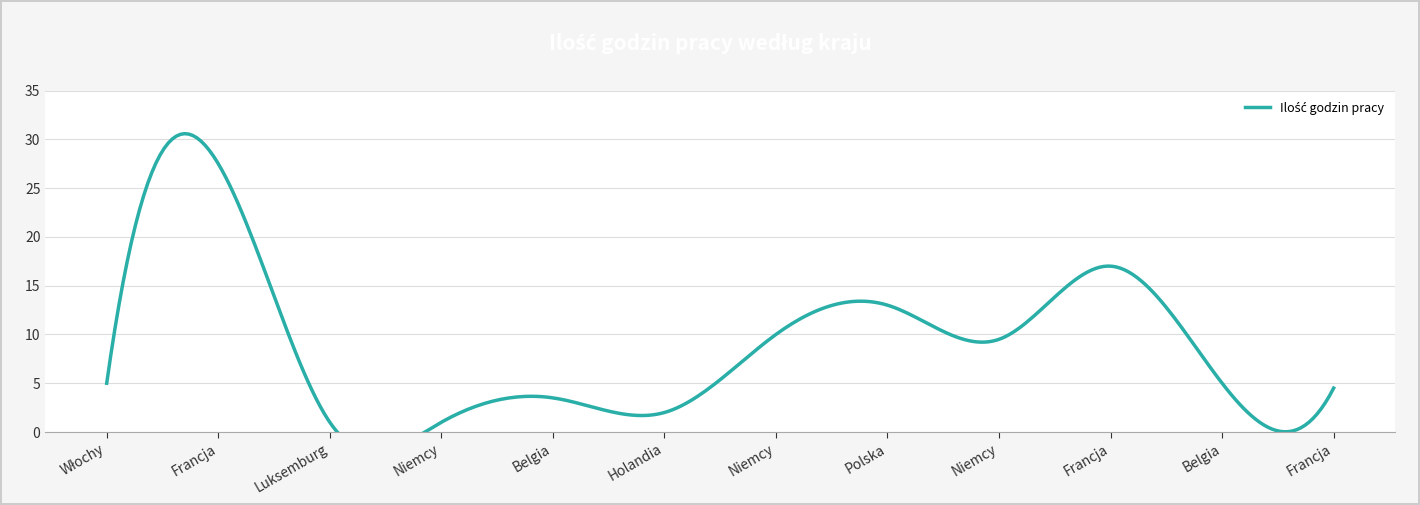

True or false: there are more than 1 points higher than both neighbors.

True